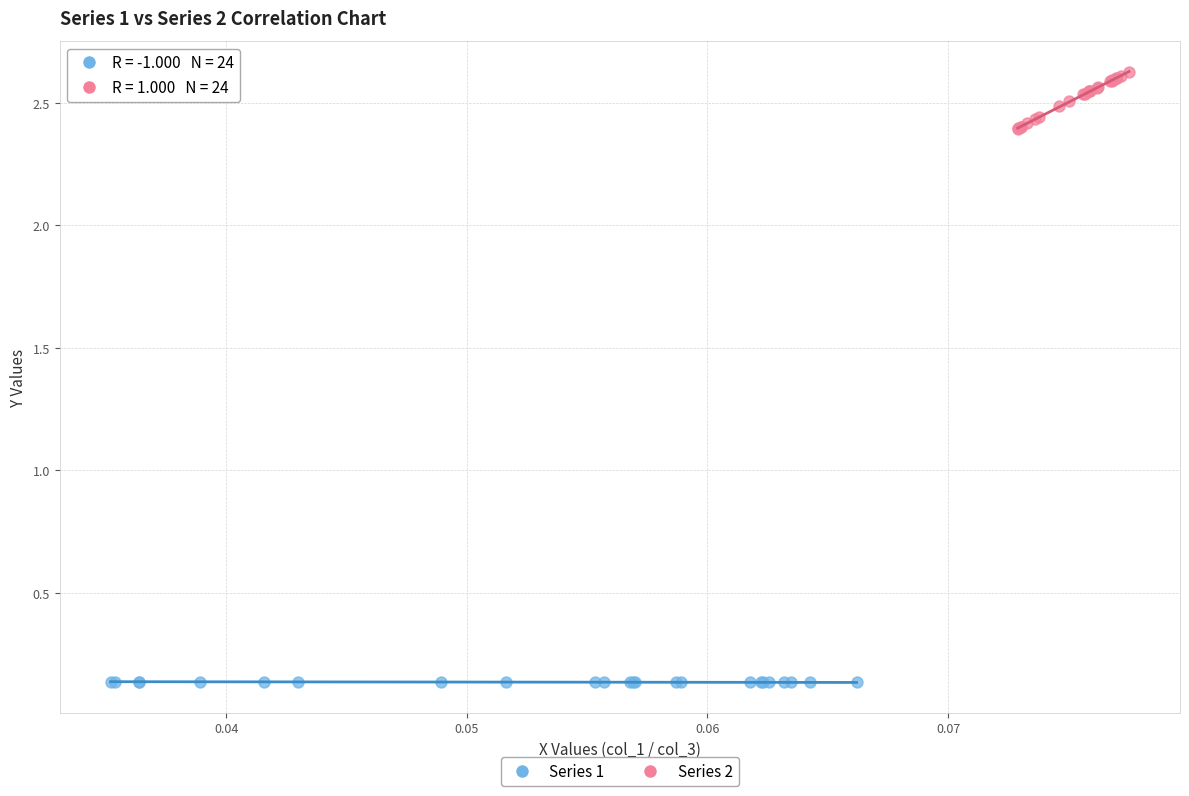

Which series has the largest Y range (max minus min)?

Series 2